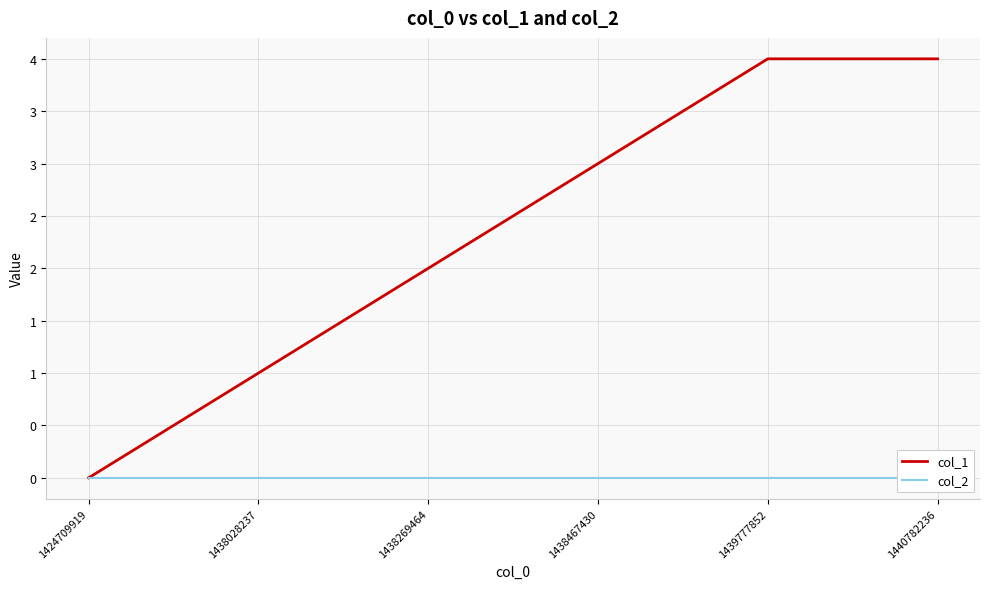

True or false: col_2 has more than 0 points higher than both neighbors.

False